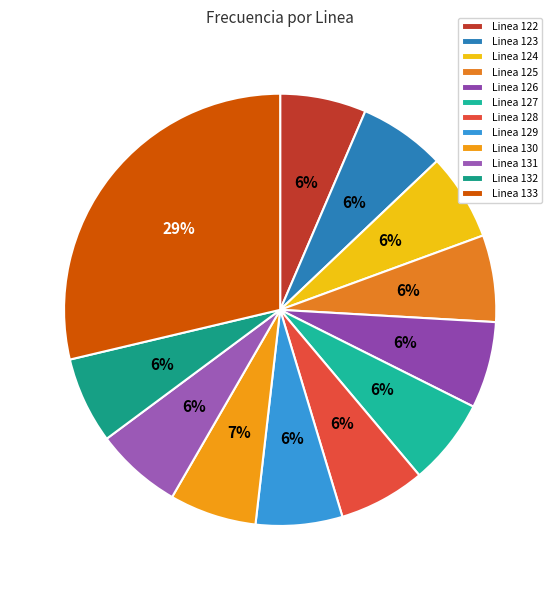

How many slices are in this pie chart?

12